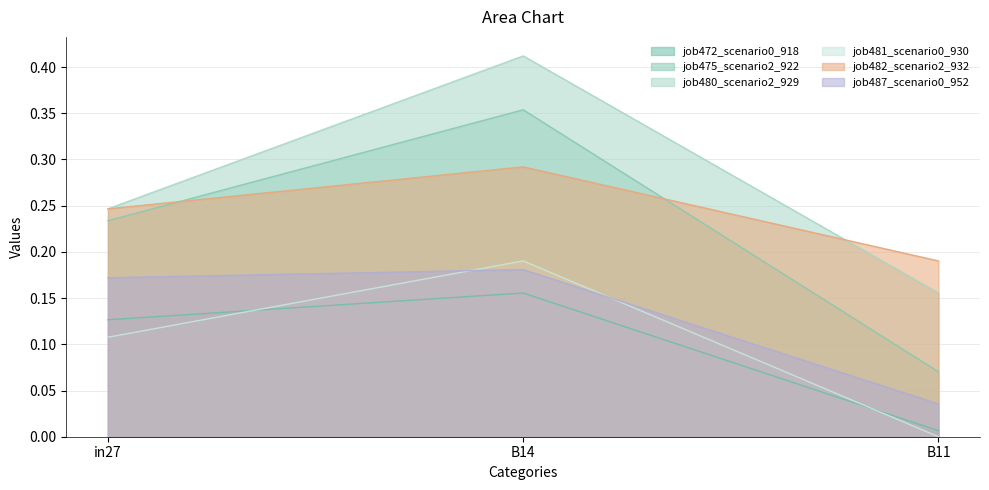

Rank the series by their maximum value, from lowest to highest.

job472_scenario0_918, job487_scenario0_952, job481_scenario0_930, job482_scenario2_932, job475_scenario2_922, job480_scenario2_929